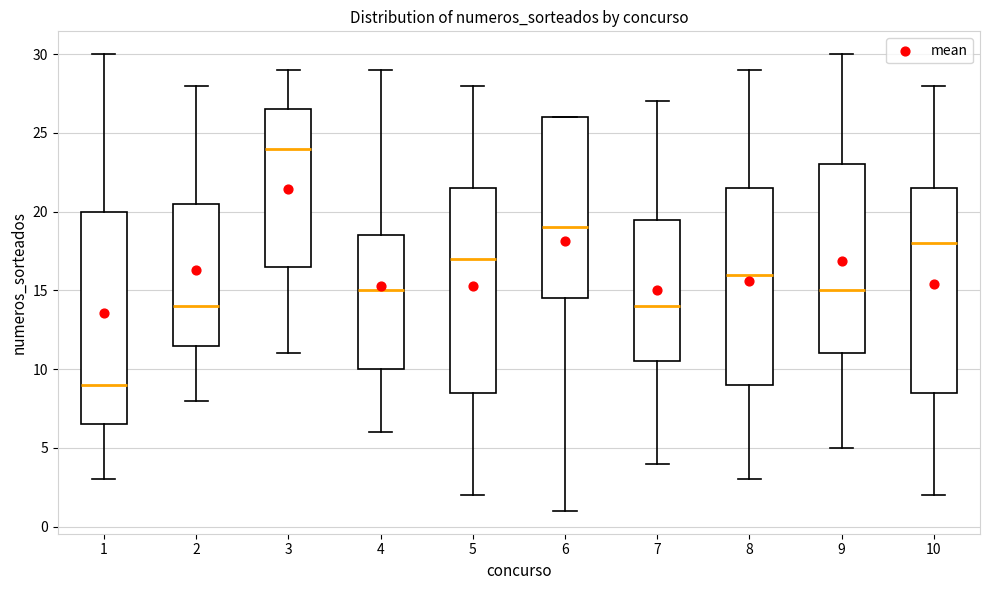

Comparing the boxes themselves (not the whiskers), which one is the tallest?

1